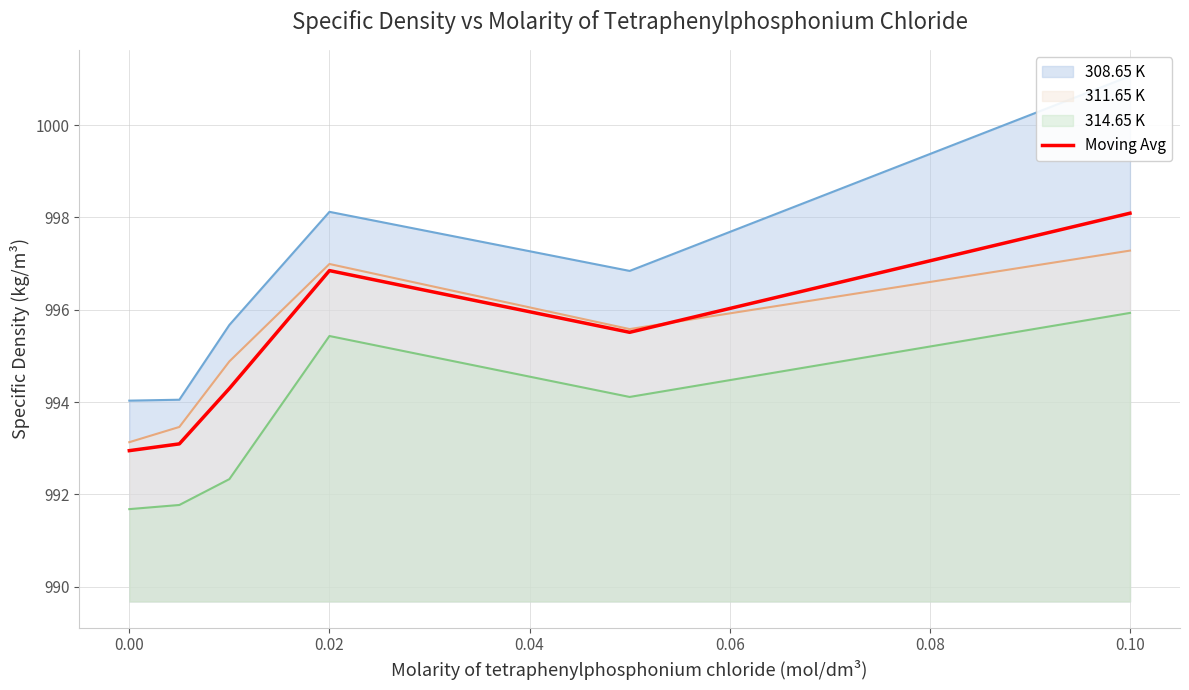

What are all the series names shown in the legend?

308.65 K line, 311.65 K line, 314.65 K line, Moving Avg